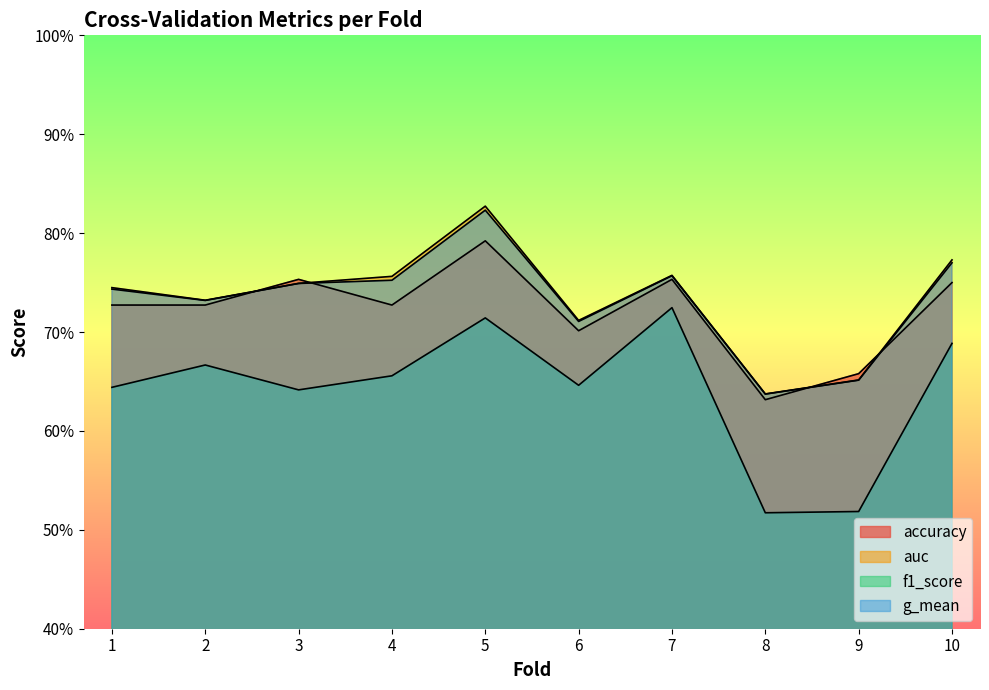

True or false: f1_score and auc cross at least once.

False